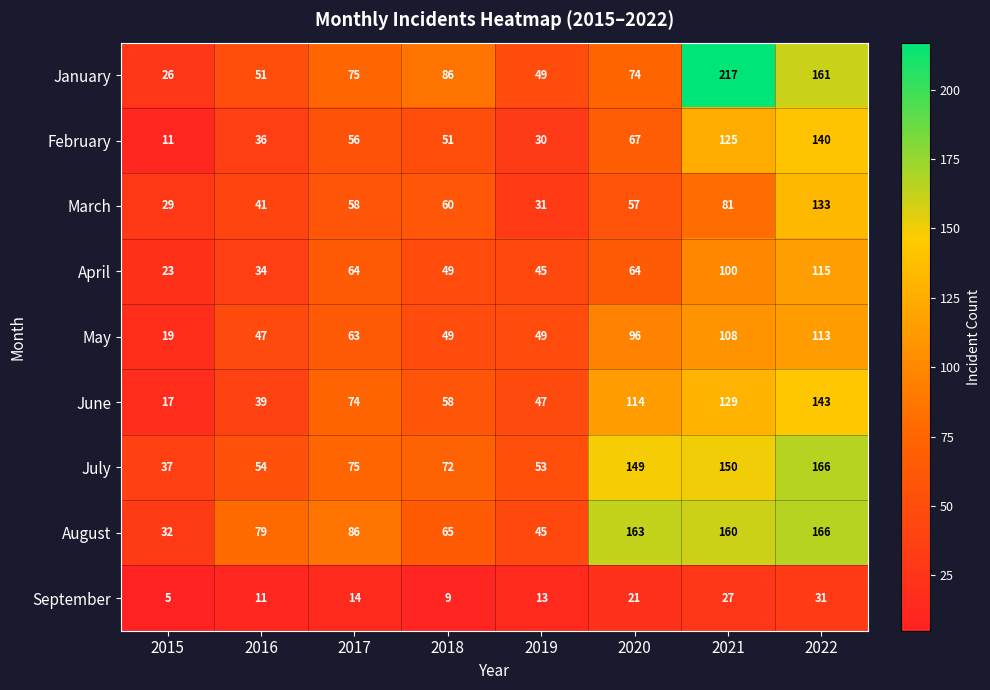

At how many categories does at least one series exceed 63?

6